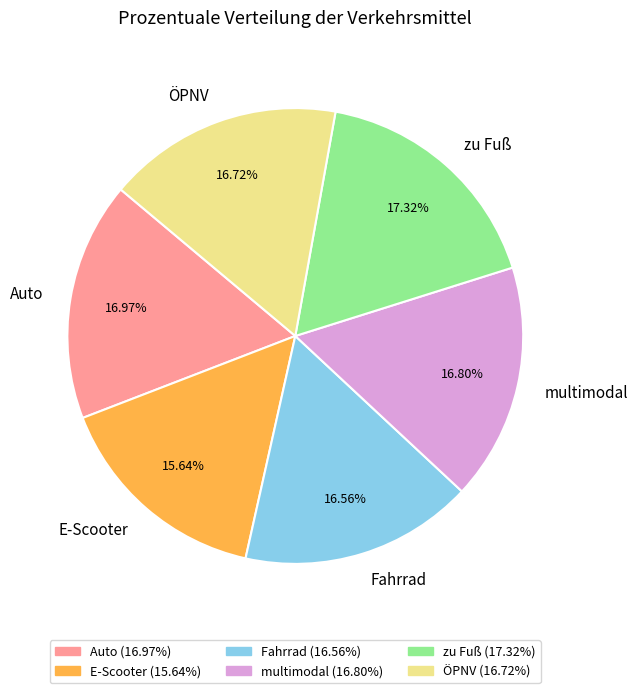

What percentage do zu Fuß and ÖPNV together represent?

34.0%